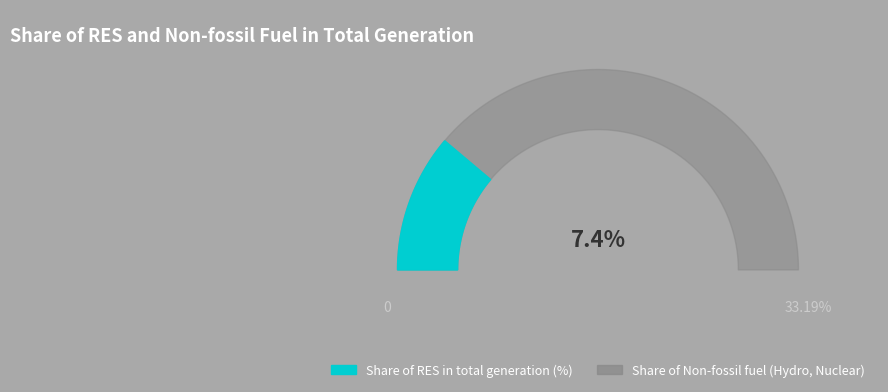

How many segments does this pie chart have?

2